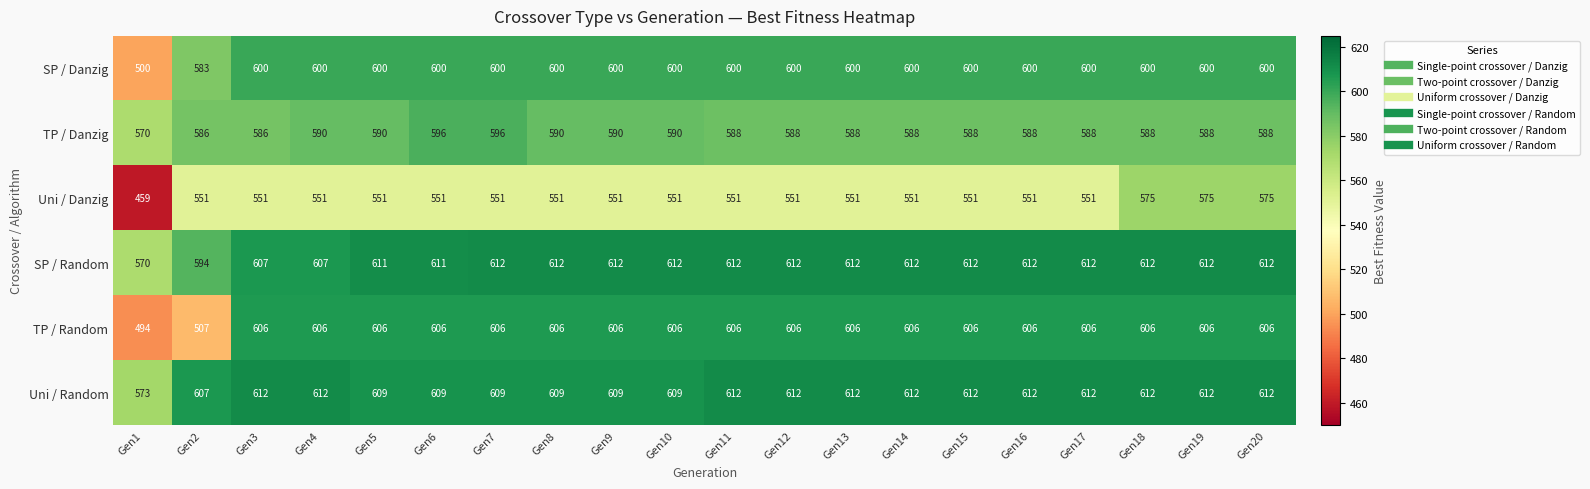

Between Gen10 and Gen11, which series saw the biggest shift?

Uni / Random